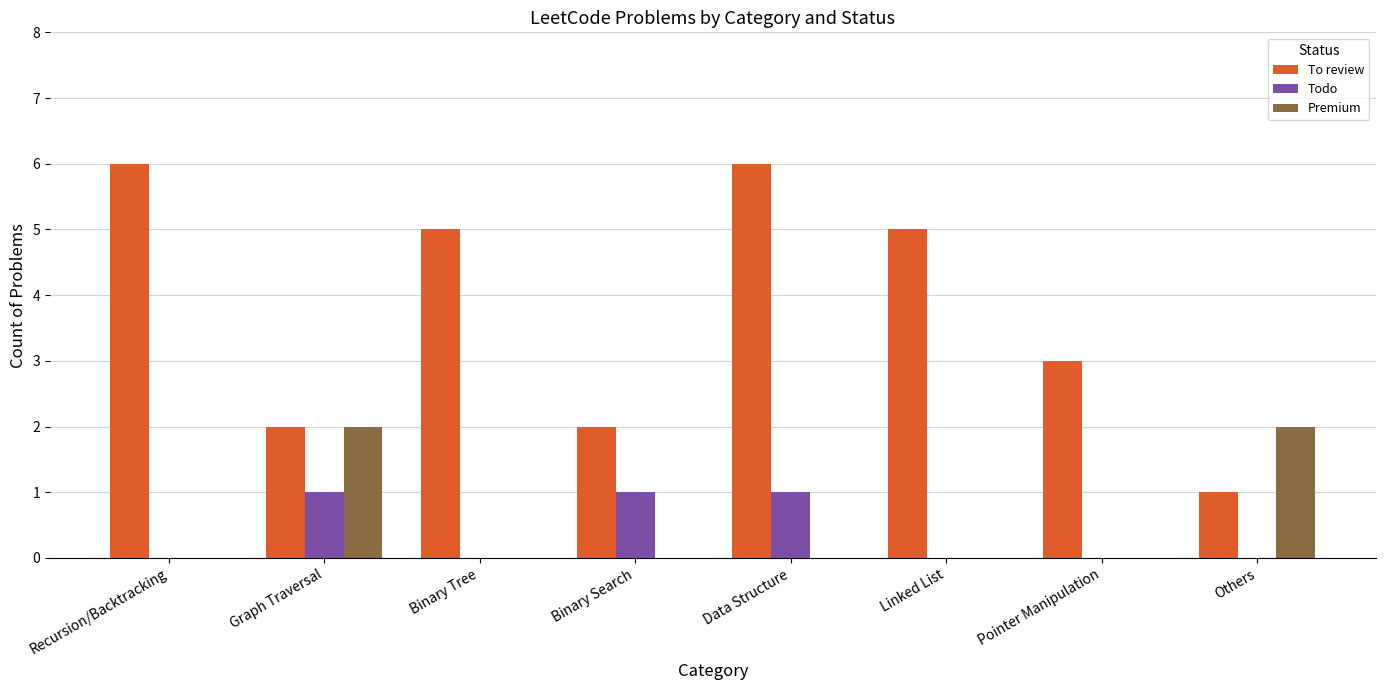

What are all the series names shown in the legend?

To review, Todo, Premium